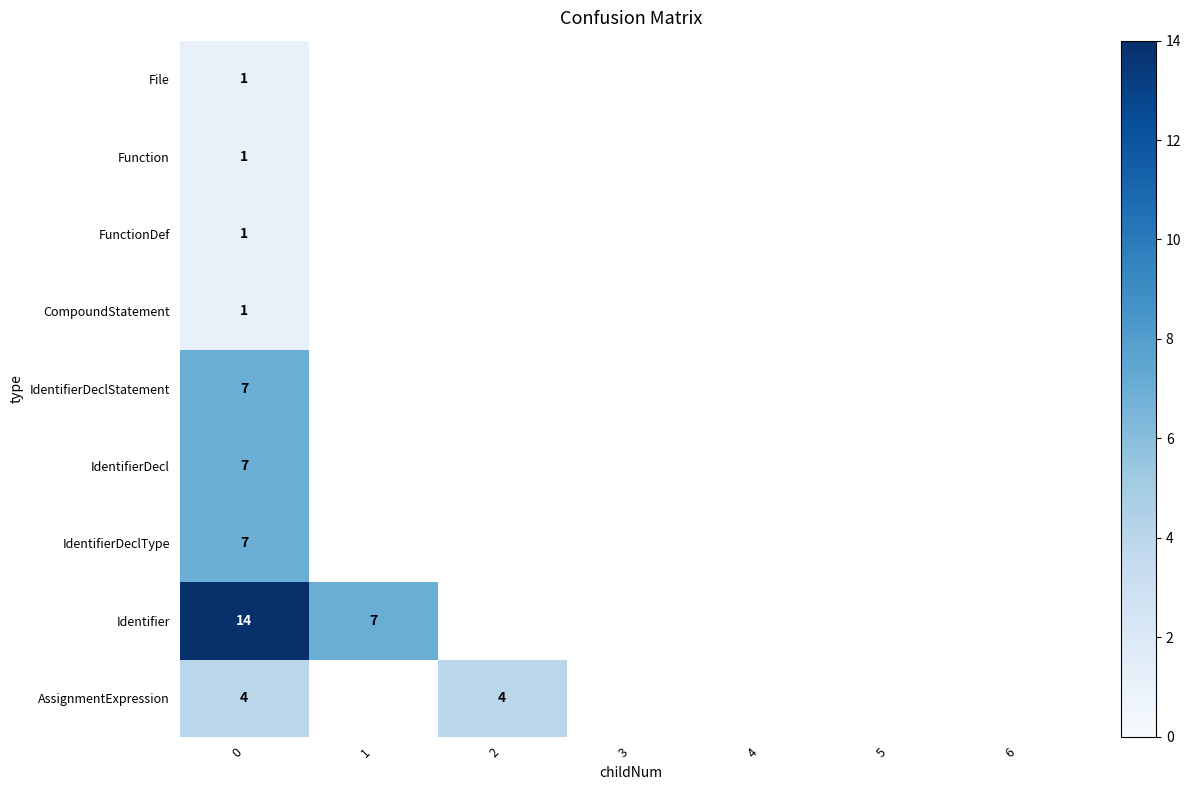

List the series in order of their peak value, lowest first.

File, Function, FunctionDef, CompoundStatement, AssignmentExpression, IdentifierDeclStatement, IdentifierDecl, IdentifierDeclType, Identifier